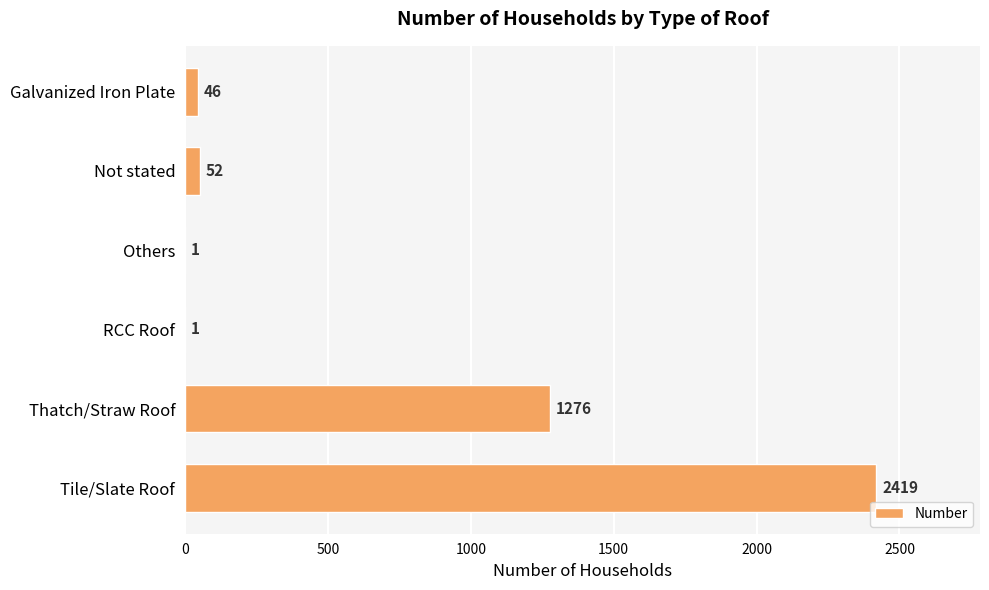

At which label is the value closest to 1210?

Thatch/Straw Roof